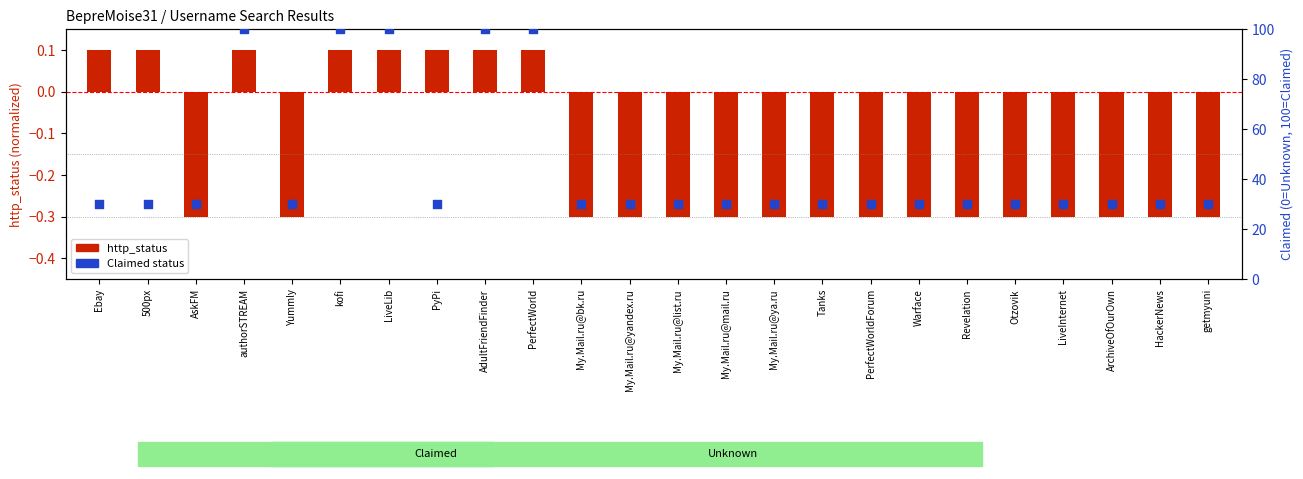

What are all the series names shown in the legend?

http_status (normalized), Claimed status